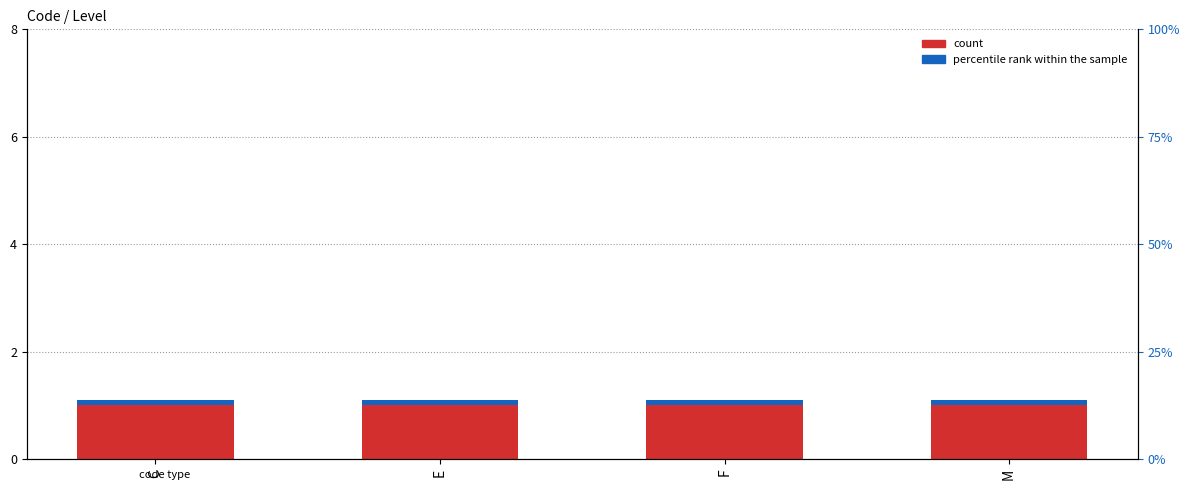

At which category is the sum across all series the highest?

C